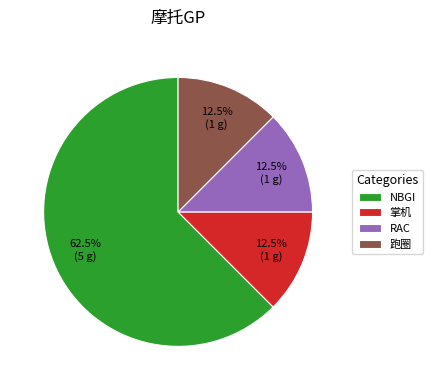

Which has a higher value, RAC or NBGI?

NBGI